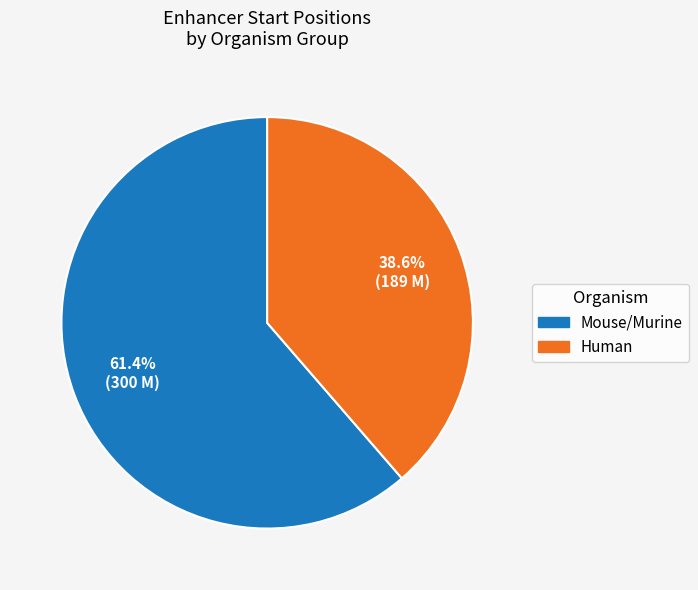

Does any single category account for the majority?

Yes